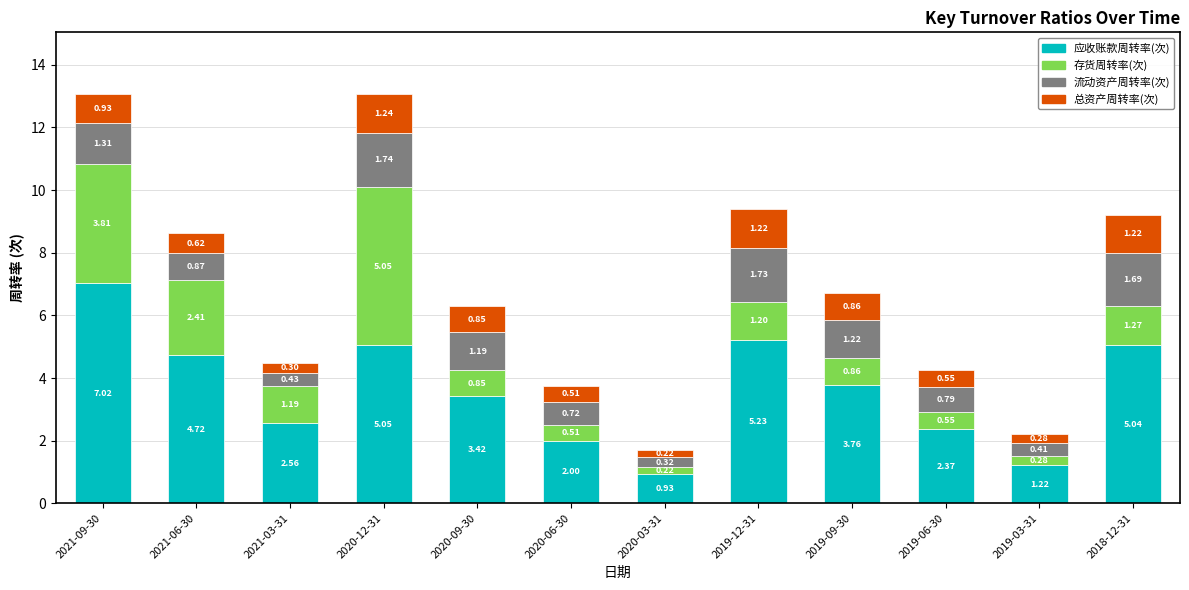

What is the total value across all series at 2019-06-30?

4.3